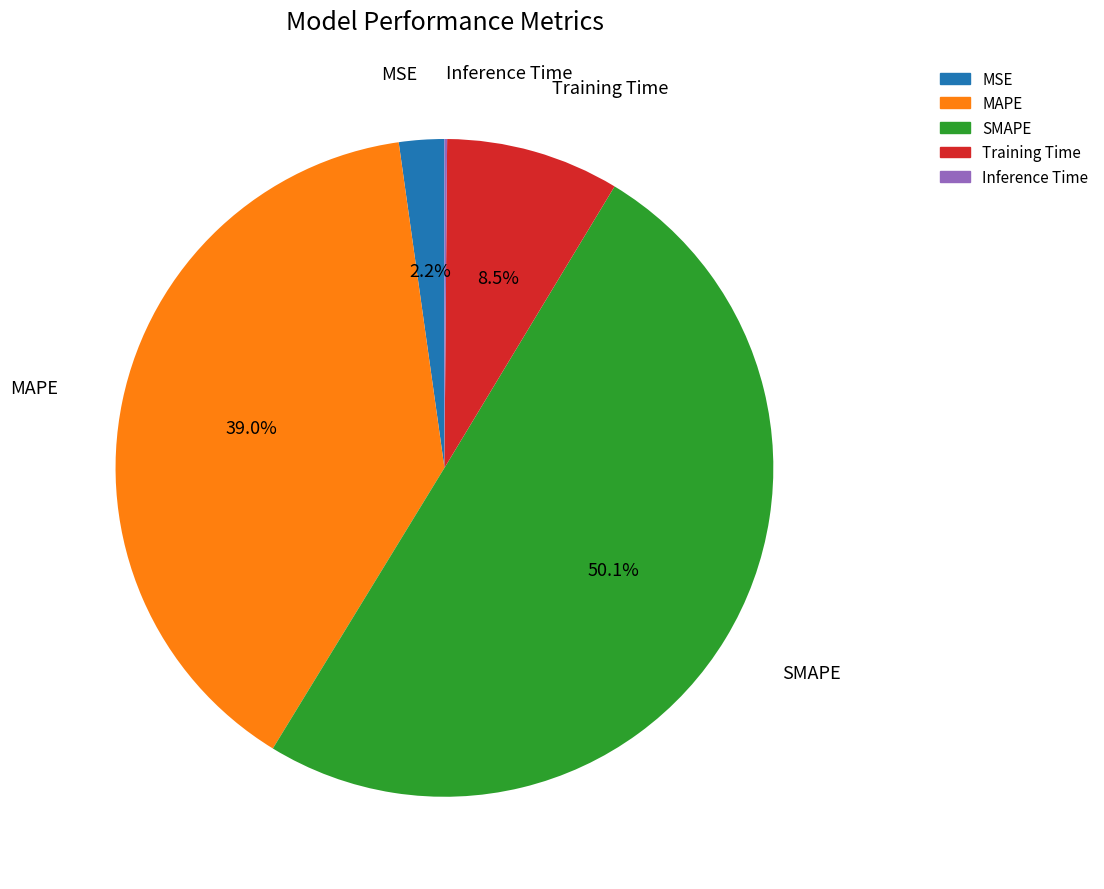

What portion of the pie excludes MAPE?

61.0%